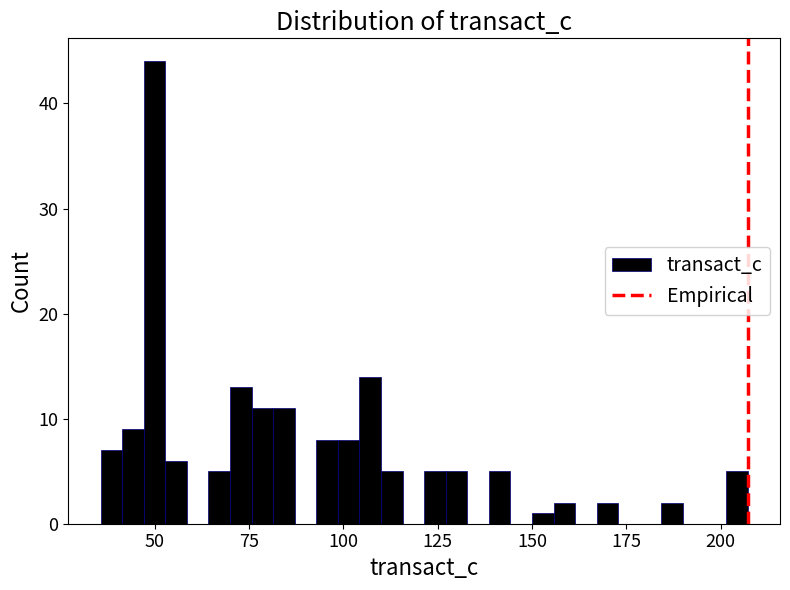

Around what value on the x-axis is the tallest bar? Give the approximate position of its centre, as read against the axis.

50